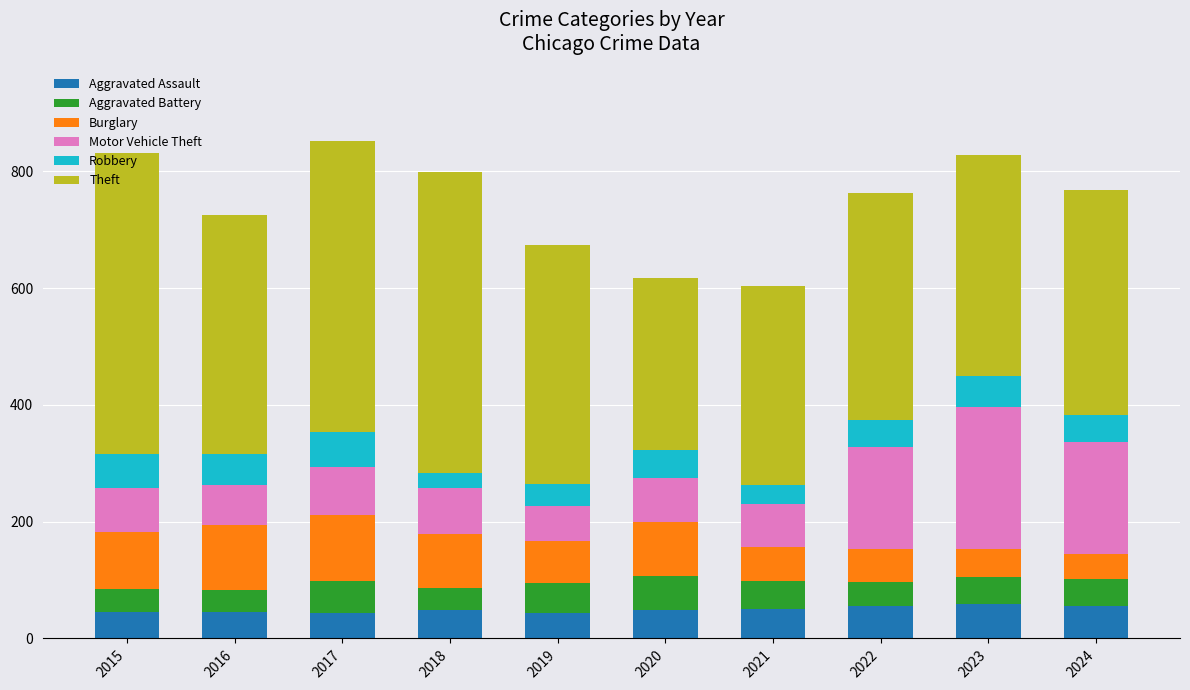

Does the chart contain stacked bars?

Yes